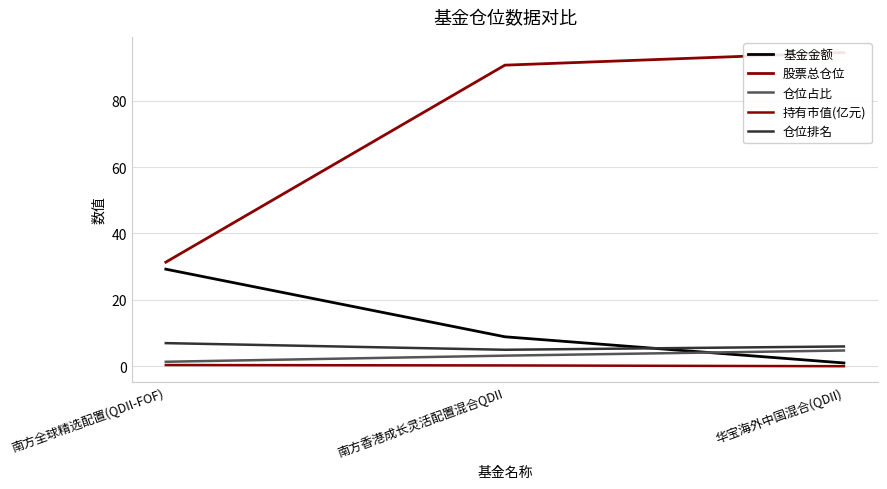

Which category has the lowest value across all series?

华宝海外中国混合(QDII)